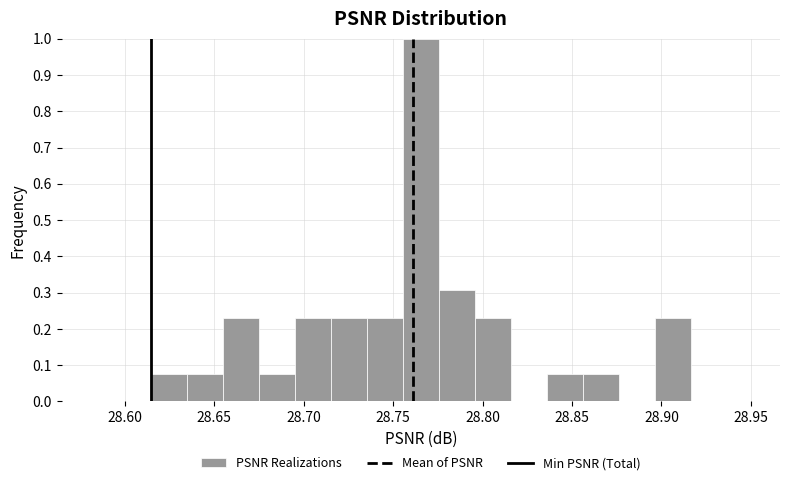

Reading left to right, list every bar in this chart as the range it spans on the x-axis followed by its height. Neither the bar edges nor the heights are printed on the chart, so give them approximately, as read against the axes.

28.615 to 28.635: 0.08
28.635 to 28.655: 0.08
28.655 to 28.675: 0.23
28.675 to 28.695: 0.08
28.695 to 28.715: 0.23
28.715 to 28.735: 0.23
28.735 to 28.755: 0.23
28.755 to 28.775: 1.00
28.775 to 28.795: 0.31
28.795 to 28.815: 0.23
28.815 to 28.835: 0
28.835 to 28.855: 0.08
28.855 to 28.875: 0.08
28.875 to 28.895: 0
28.895 to 28.915: 0.23